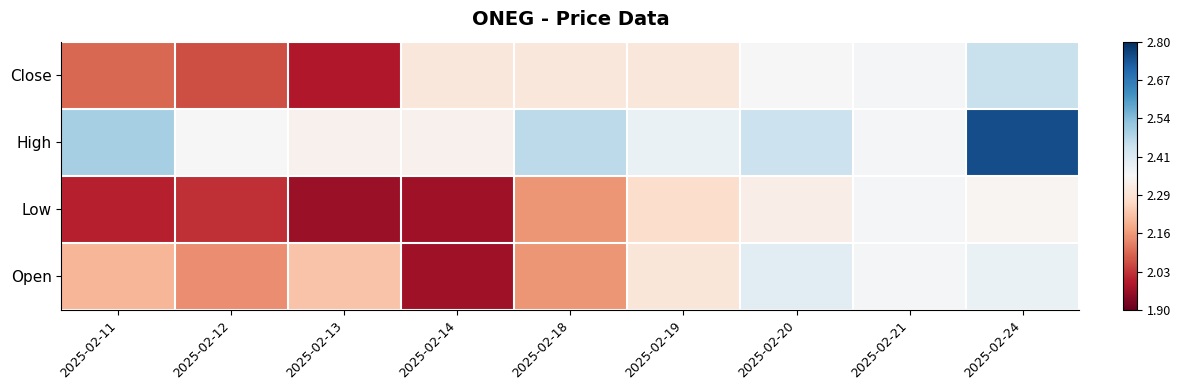

Between 2025-02-11 and 2025-02-19, which series saw the biggest shift?

Low